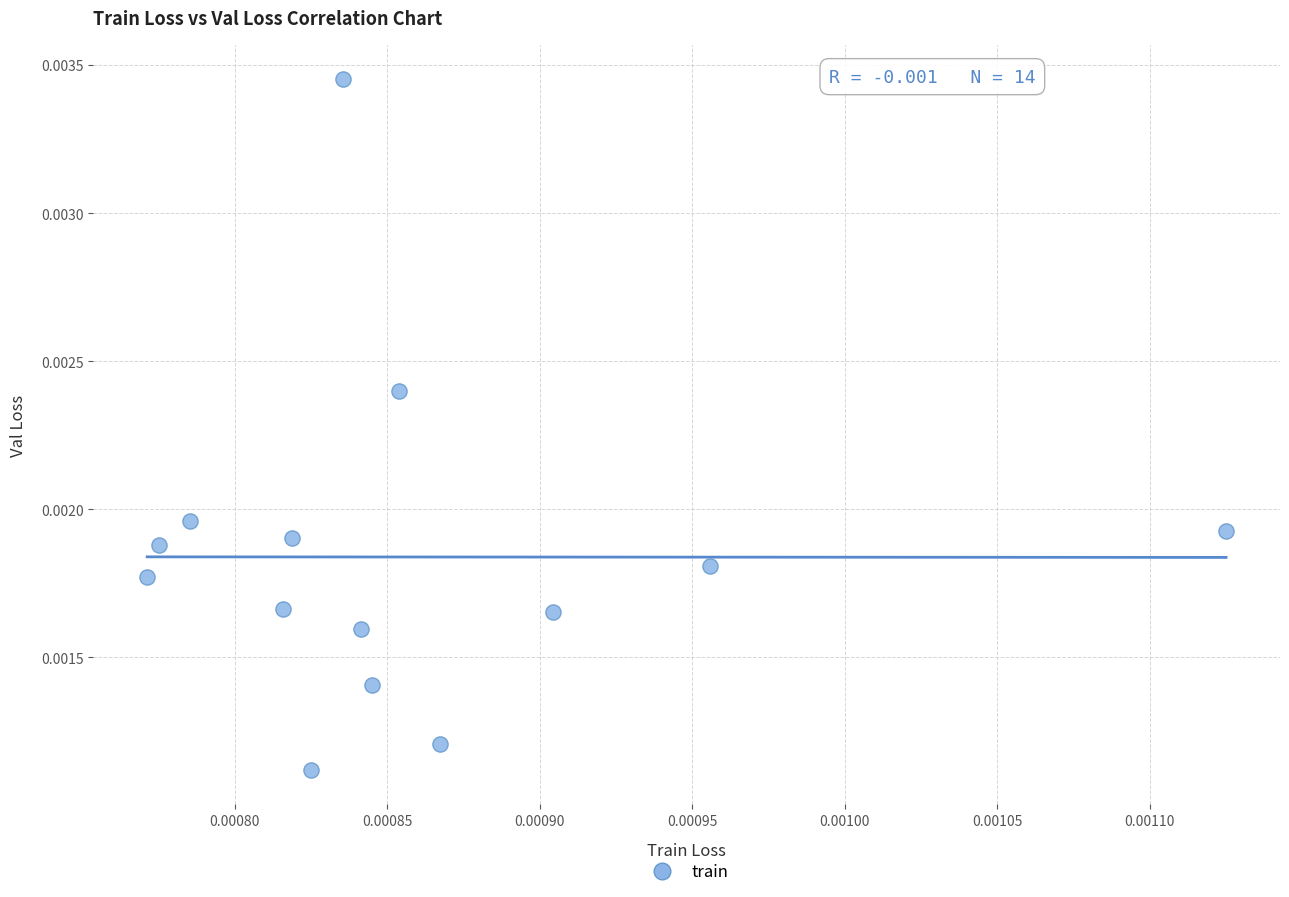

How many points are shown in the scatter plot?

14